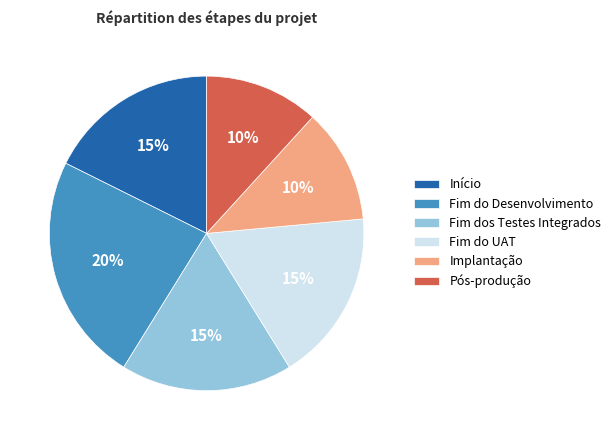

Is it true that Sist. Corporativos is 99% of the pie?

False